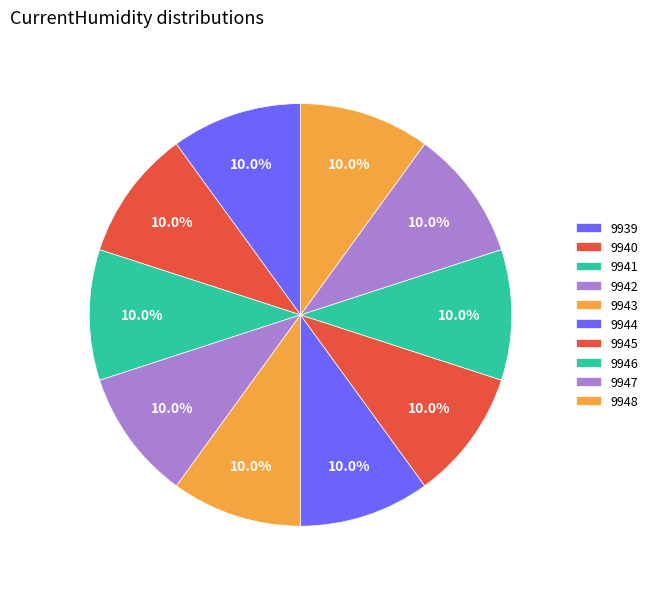

The 9945 slice represents 10% of the pie. True or false?

True